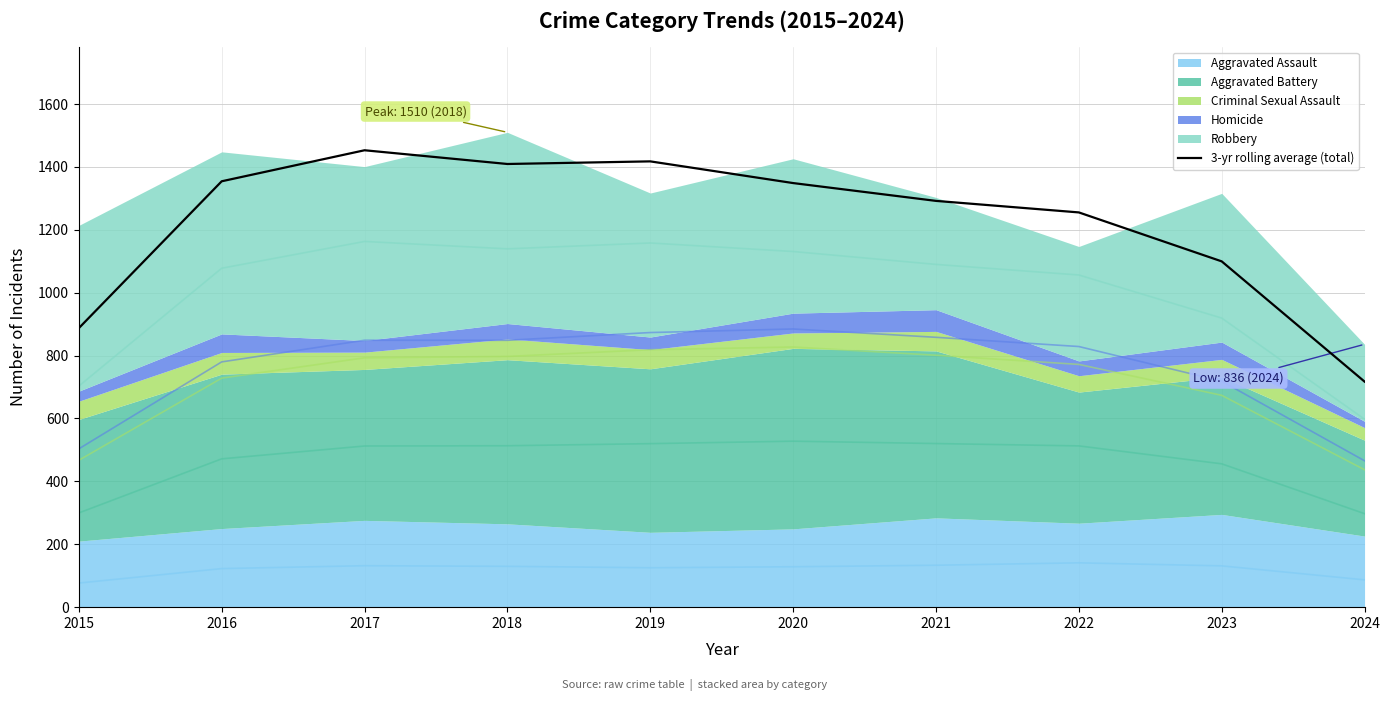

What is the average value?

1223.5